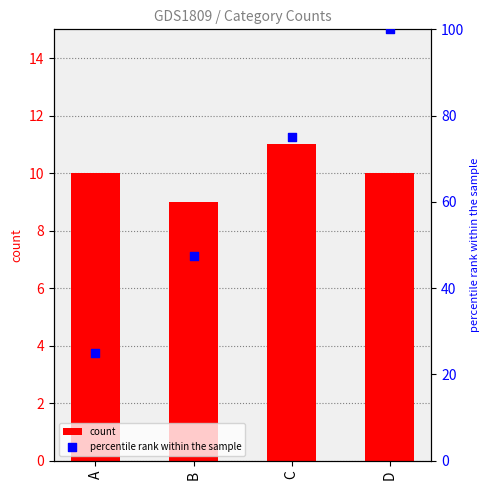

Which series has the largest total across all categories?

percentile rank within the sample